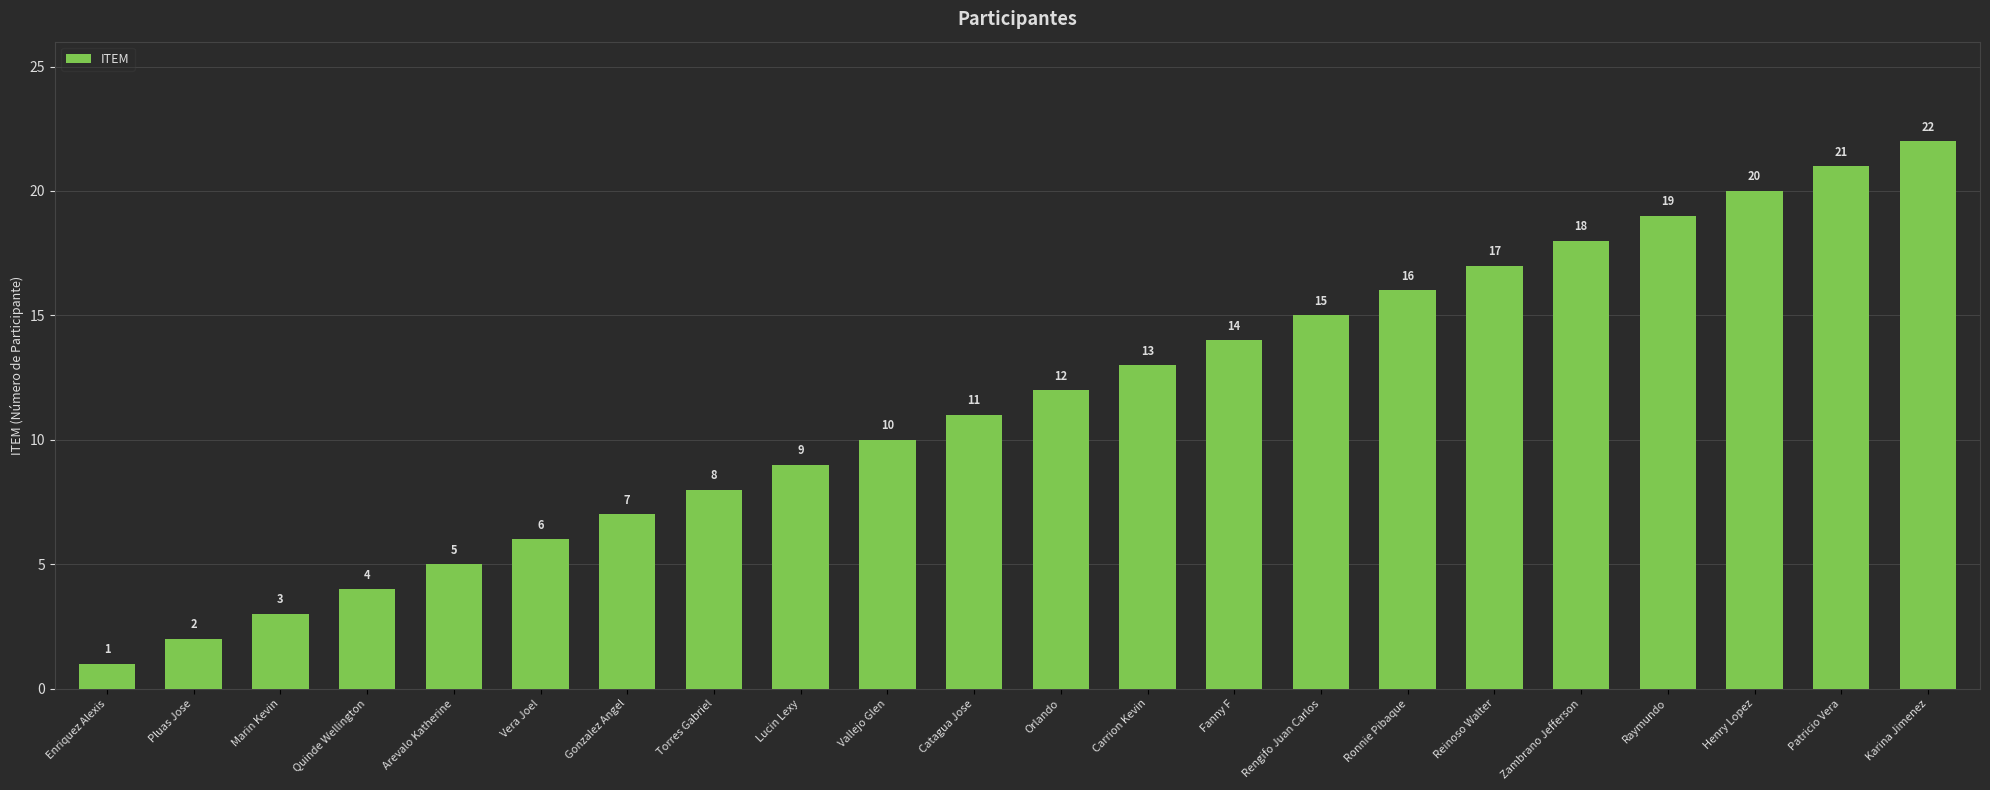

Which label corresponds to the smallest value in the chart?

Enriquez Alexis